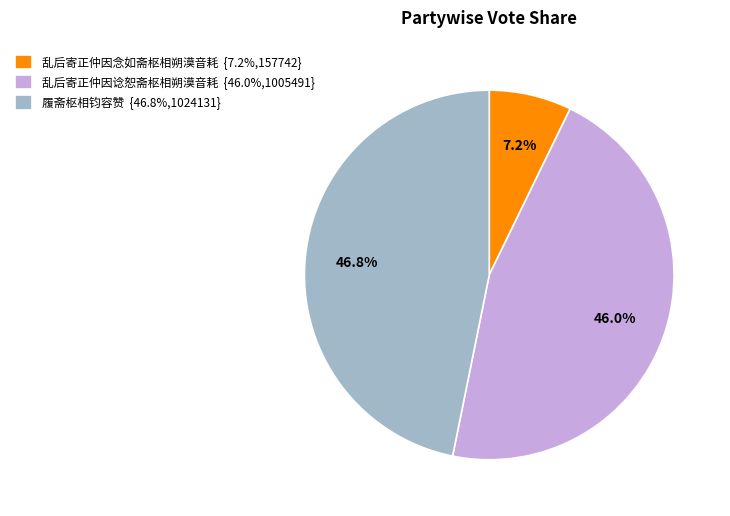

How many slices are in this pie chart?

3